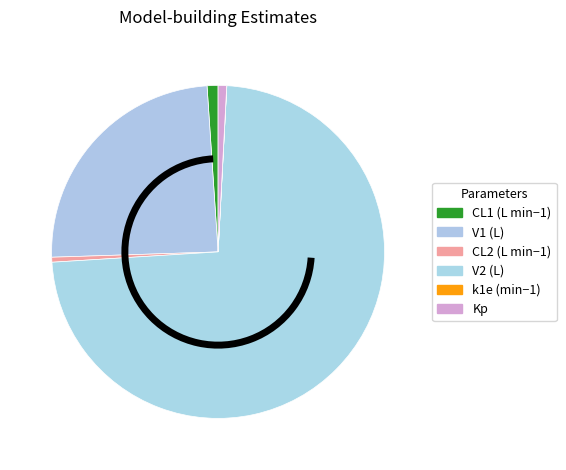

Rank the categories by value from highest to lowest.

V2 (L), V1 (L), CL1 (L min−1), Kp, CL2 (L min−1), k1e (min−1)